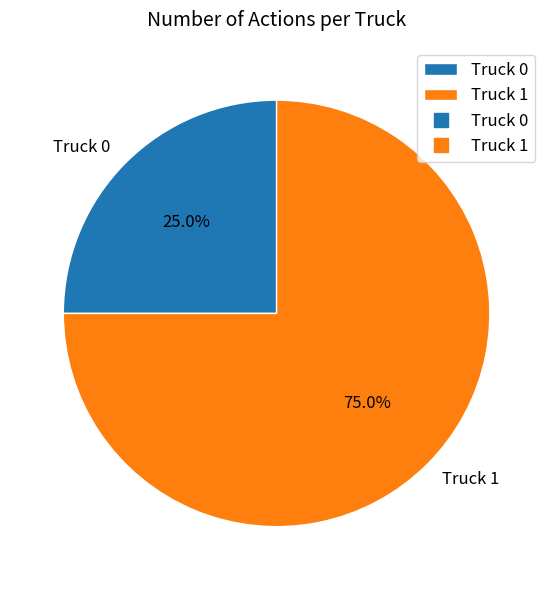

To the nearest percent, what portion does Truck 1 represent?

75%